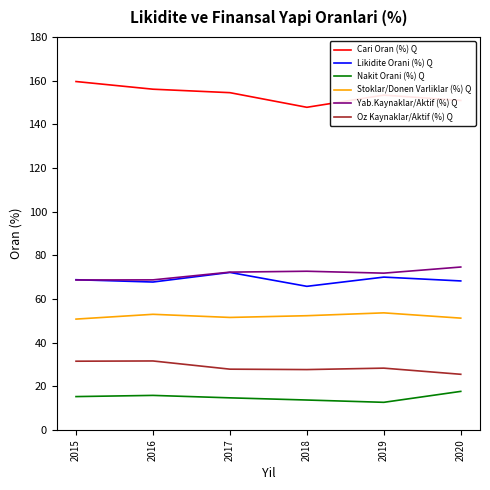

What is the approximate value of Stoklar/Donen Varliklar (%) Q at 2018?

52.3